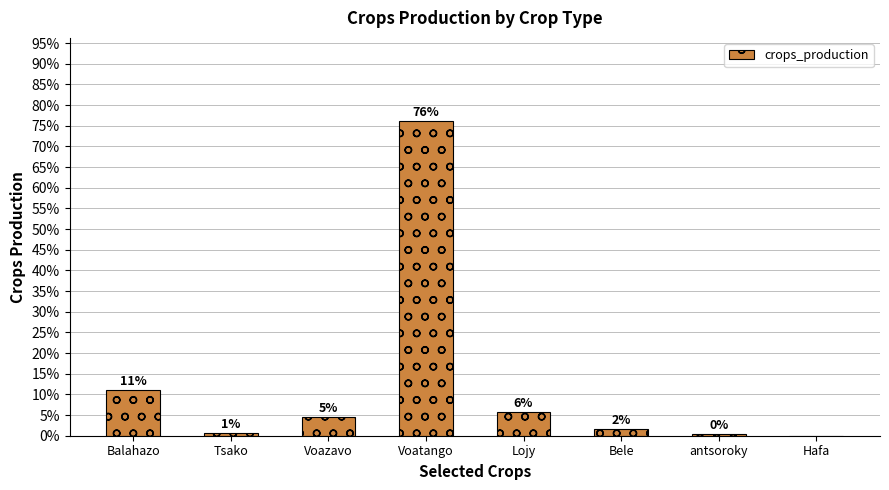

Where does the data first go above 4?

Balahazo